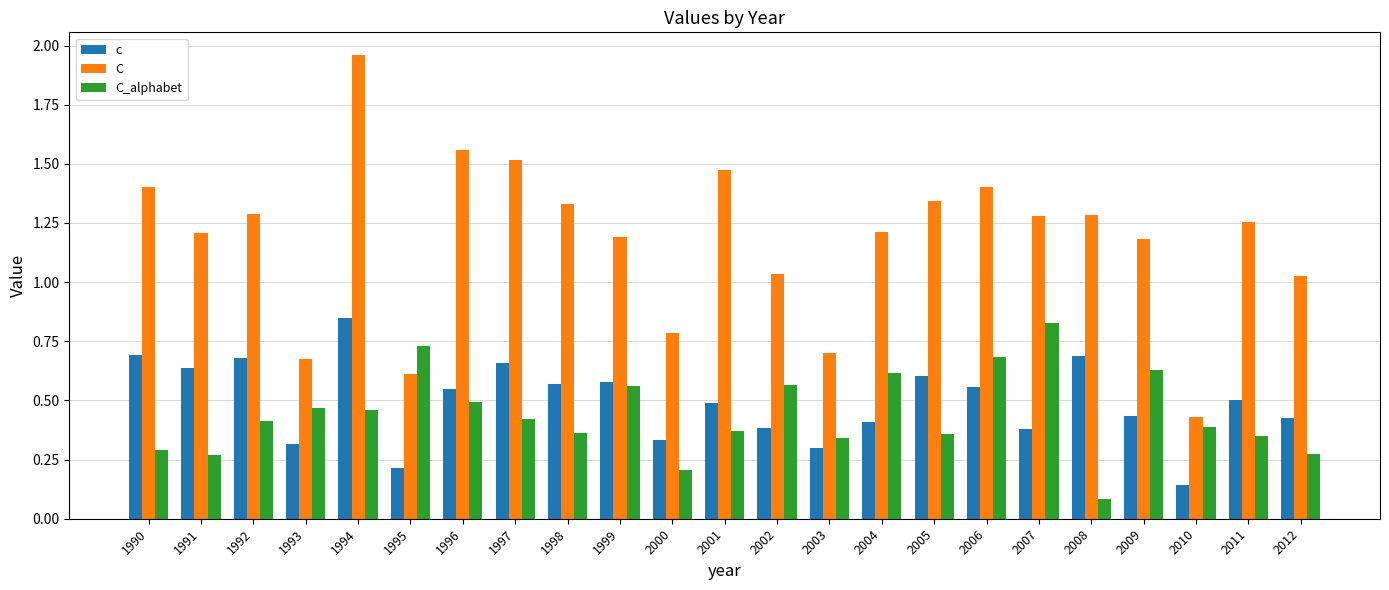

Is the value of C_alphabet at 2005 greater than the value of c at 2003?

Yes